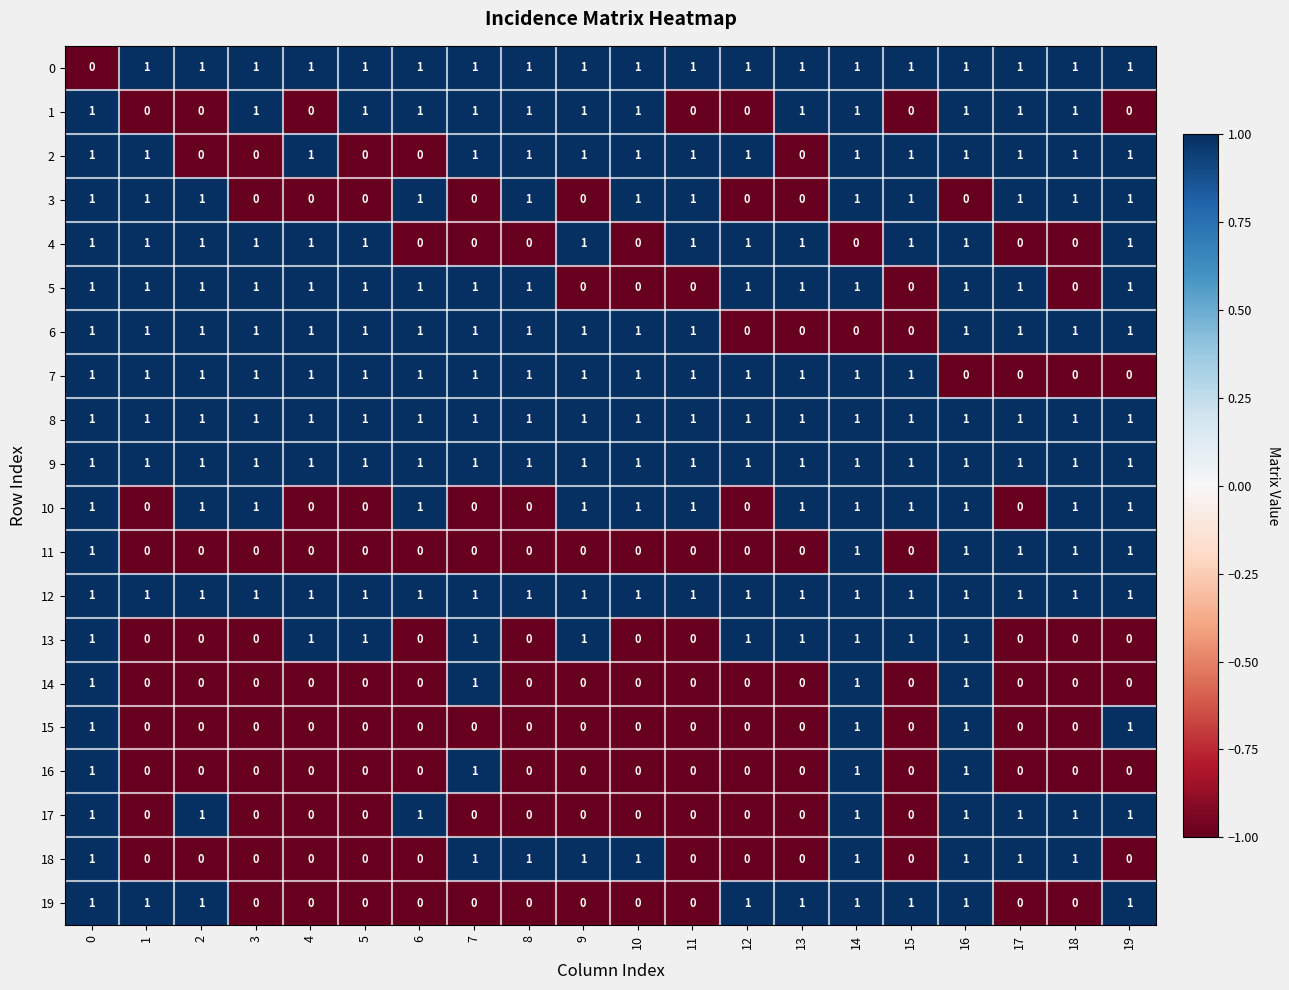

How many 3 values are between 0 and 1?

20